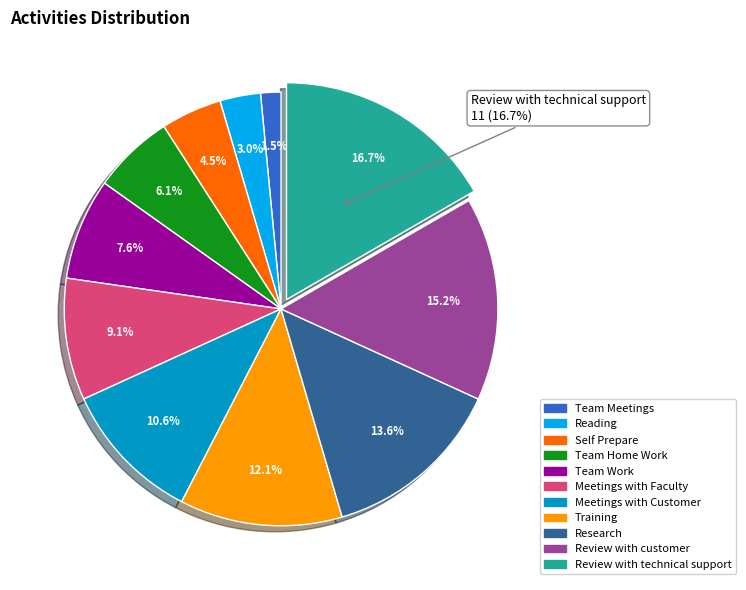

What percentage is the Review with technical support slice, to the nearest percent?

17%